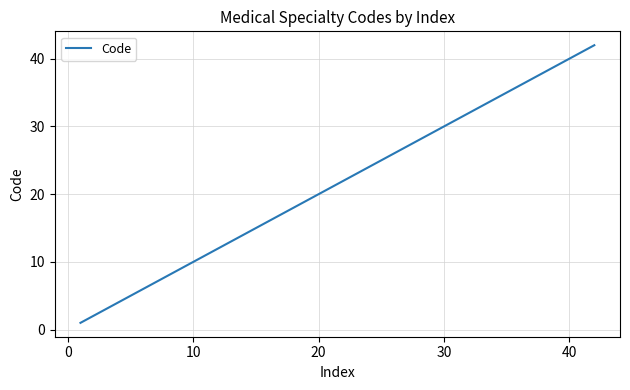

What is the difference between the second highest and minimum values?

40